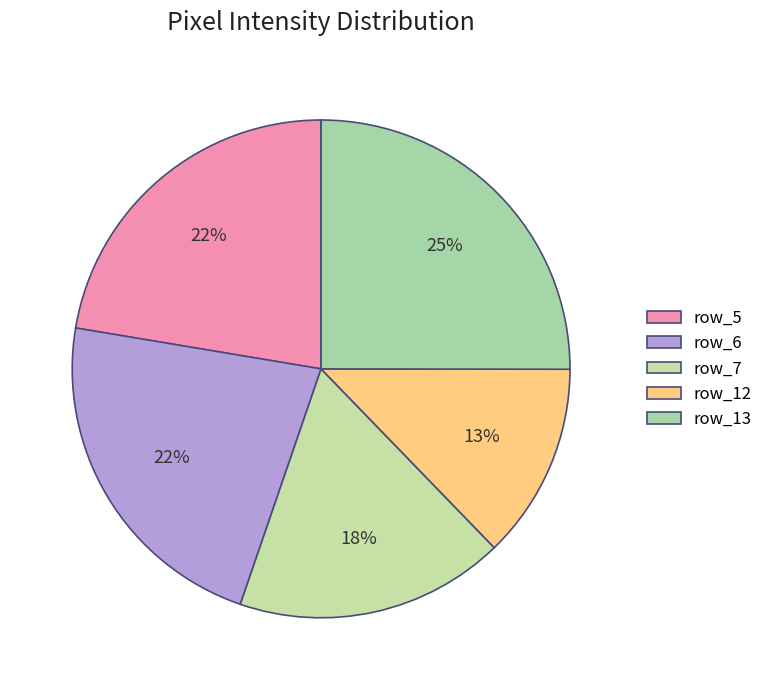

Which slice is the smallest?

row_12